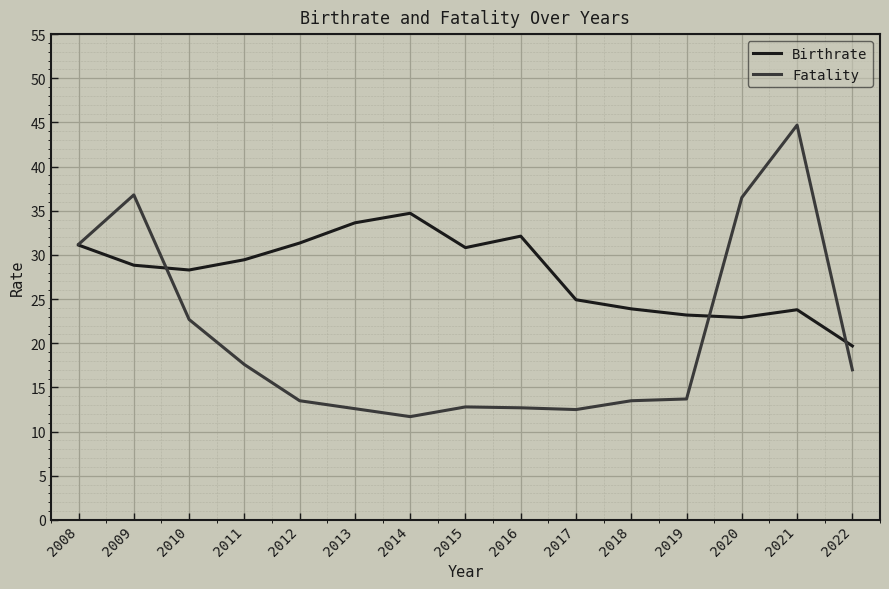

How many interior local peaks does the Birthrate series have?

3